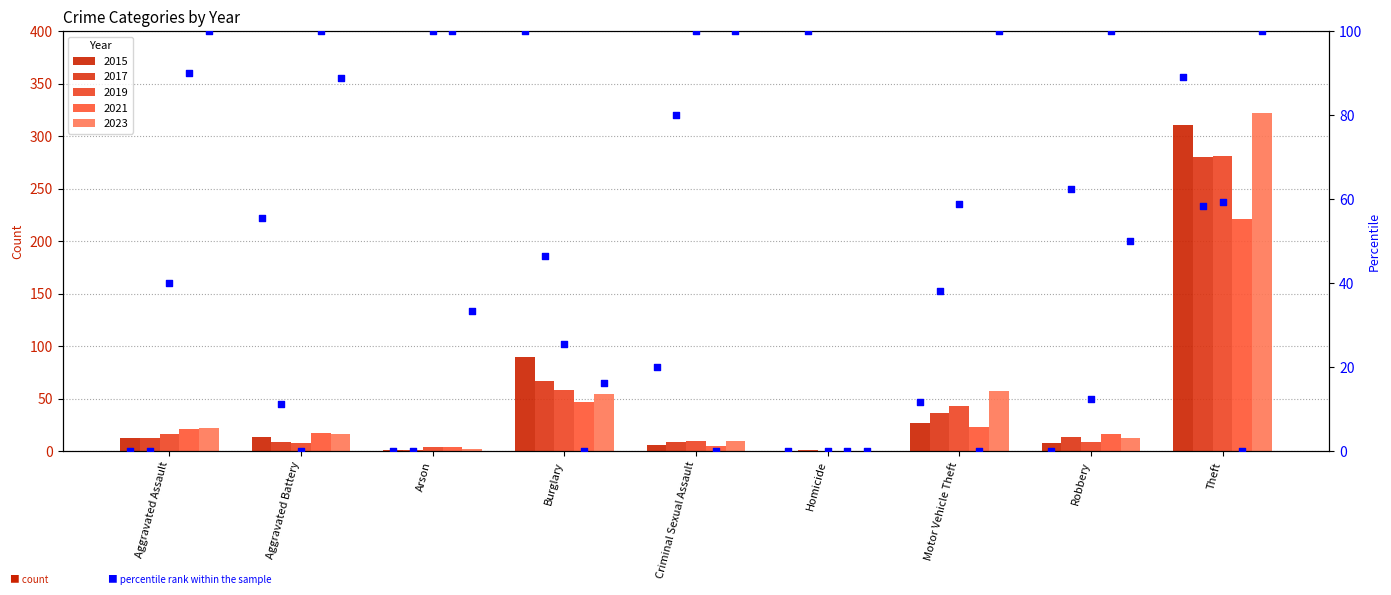

Between Burglary and Aggravated Assault, which is larger?

Burglary